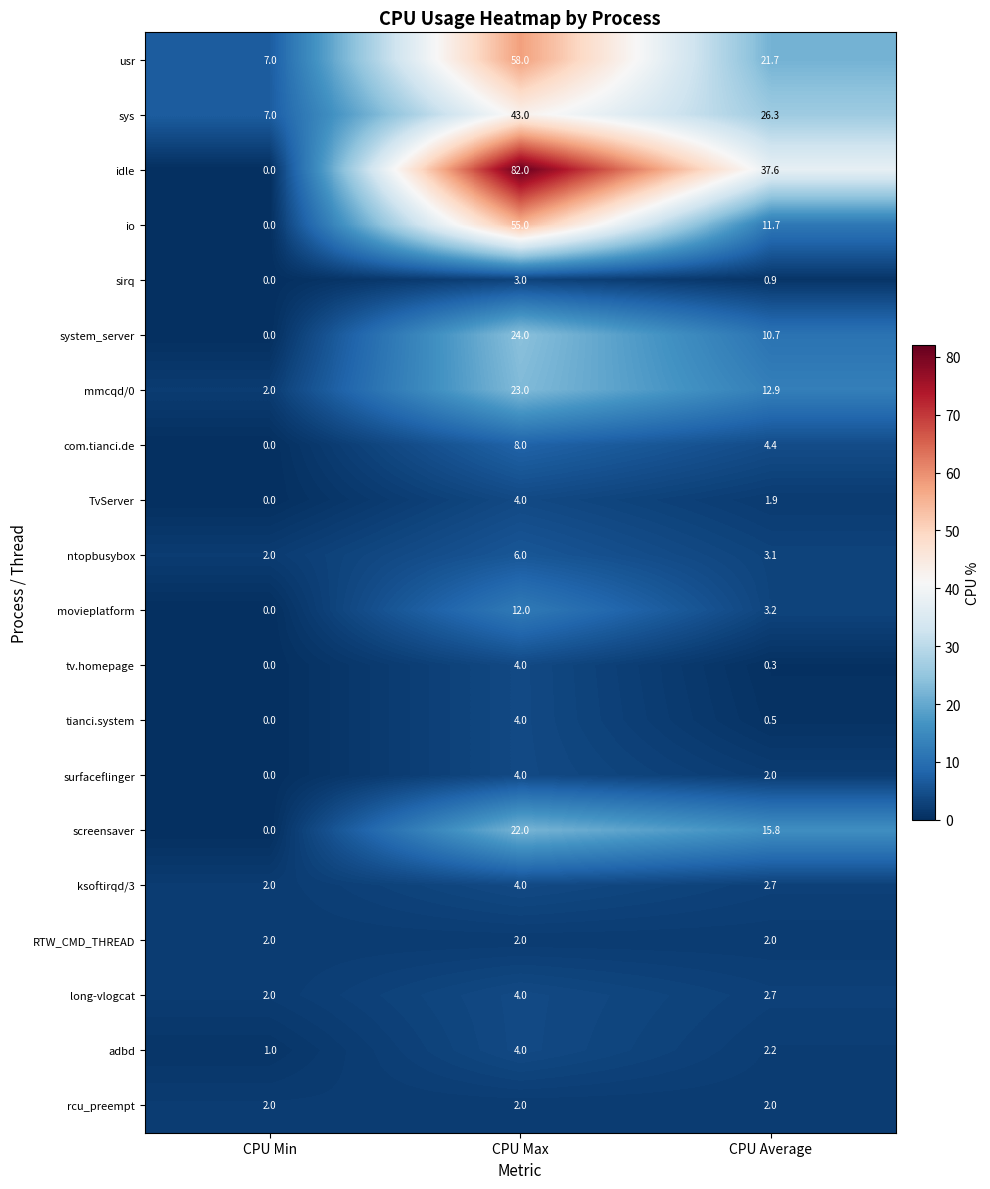

Is it true that ksoftirqd/3 equals 2.0 at CPU Min?

True